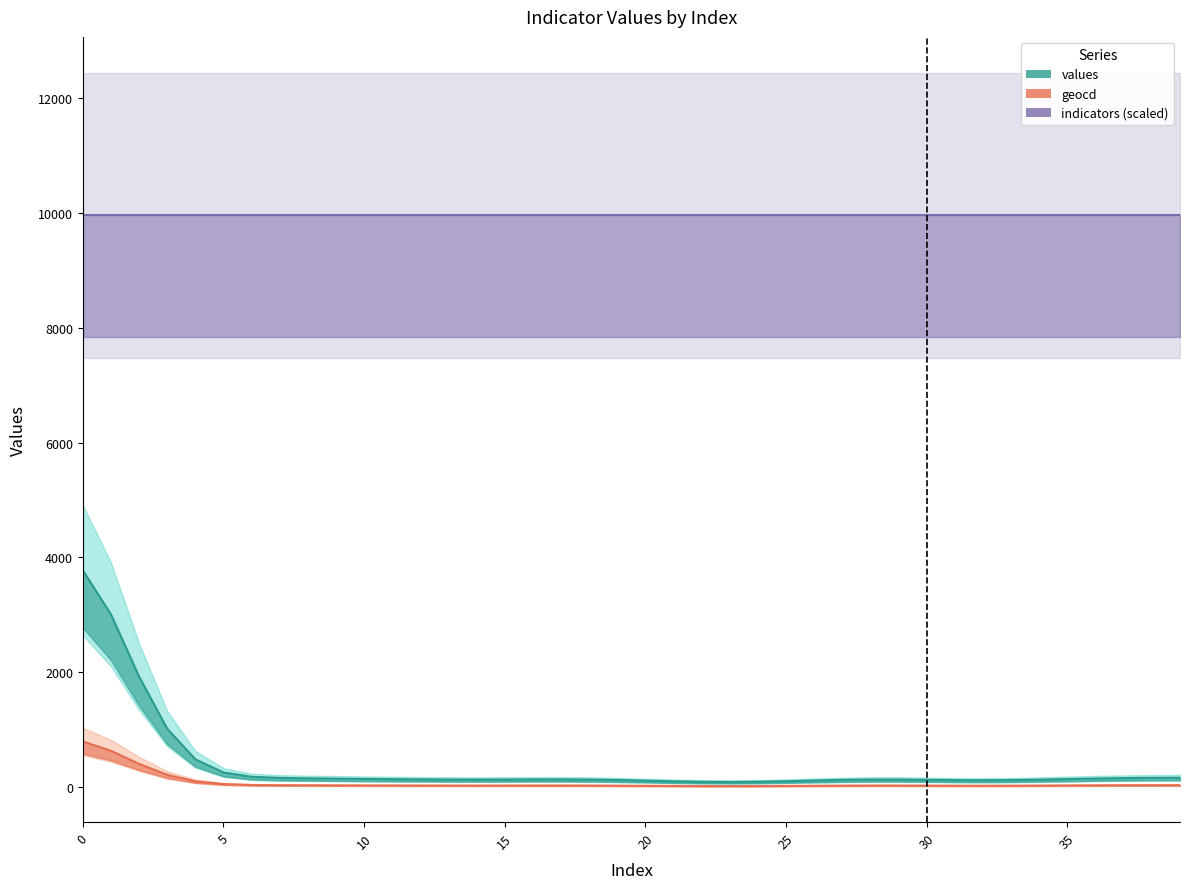

Which category has the lowest value across all series?

23